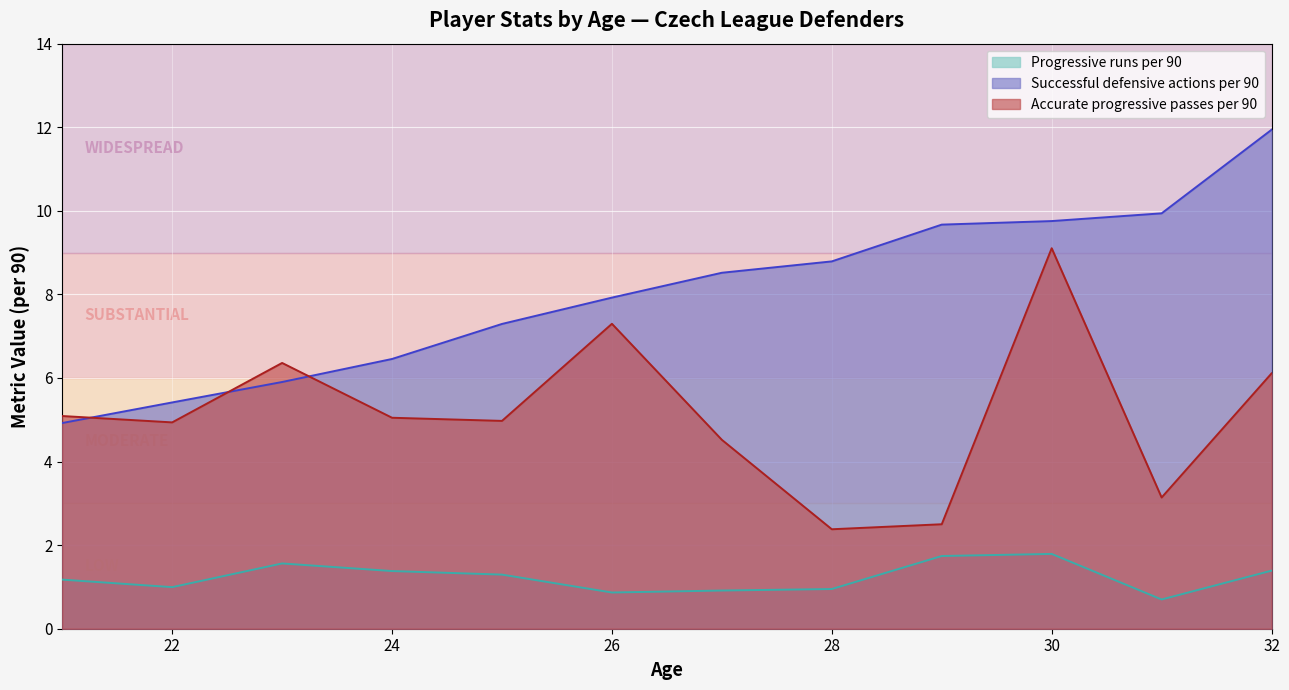

At how many categories does at least one series exceed 7?

8